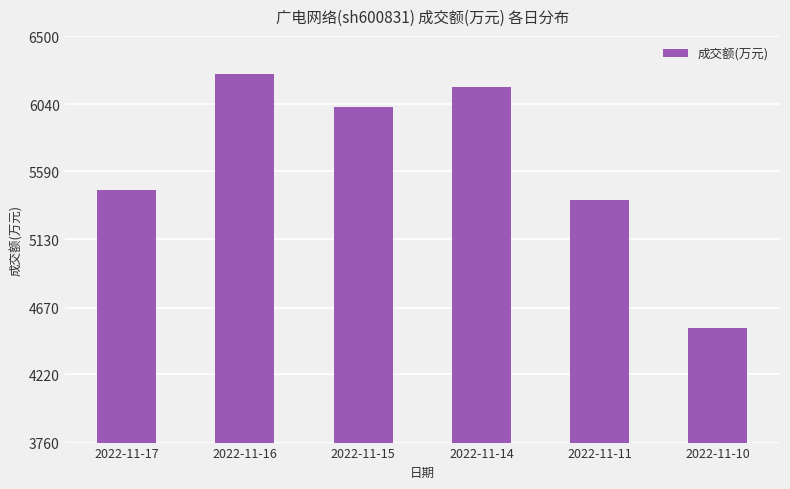

Reading right to left, extract all data points from this chart.

4531	5396	6160	6023	6245	5466